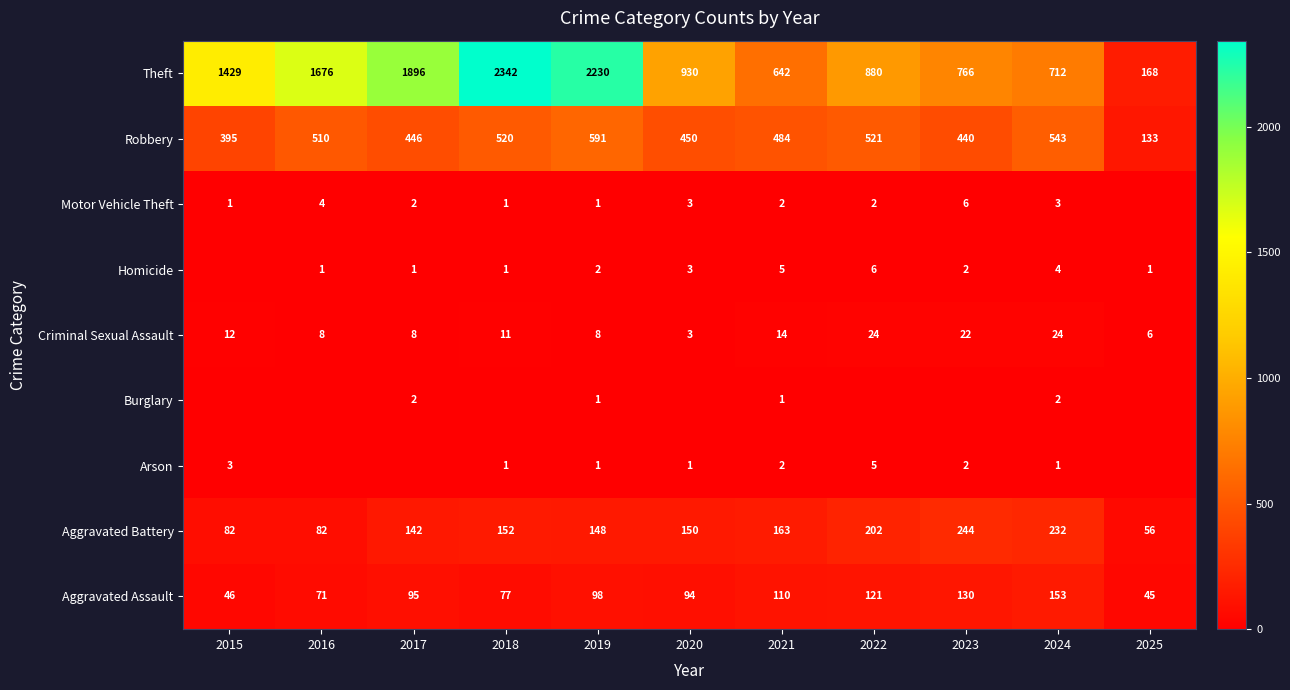

Where does the Criminal Sexual Assault series first go above 11?

2015